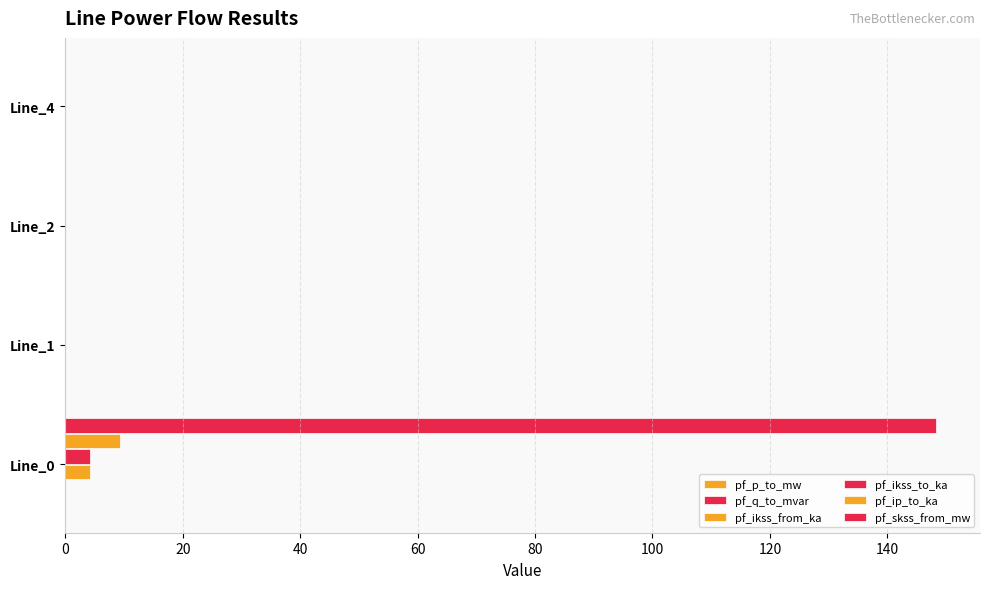

How many data points does each series have?

4